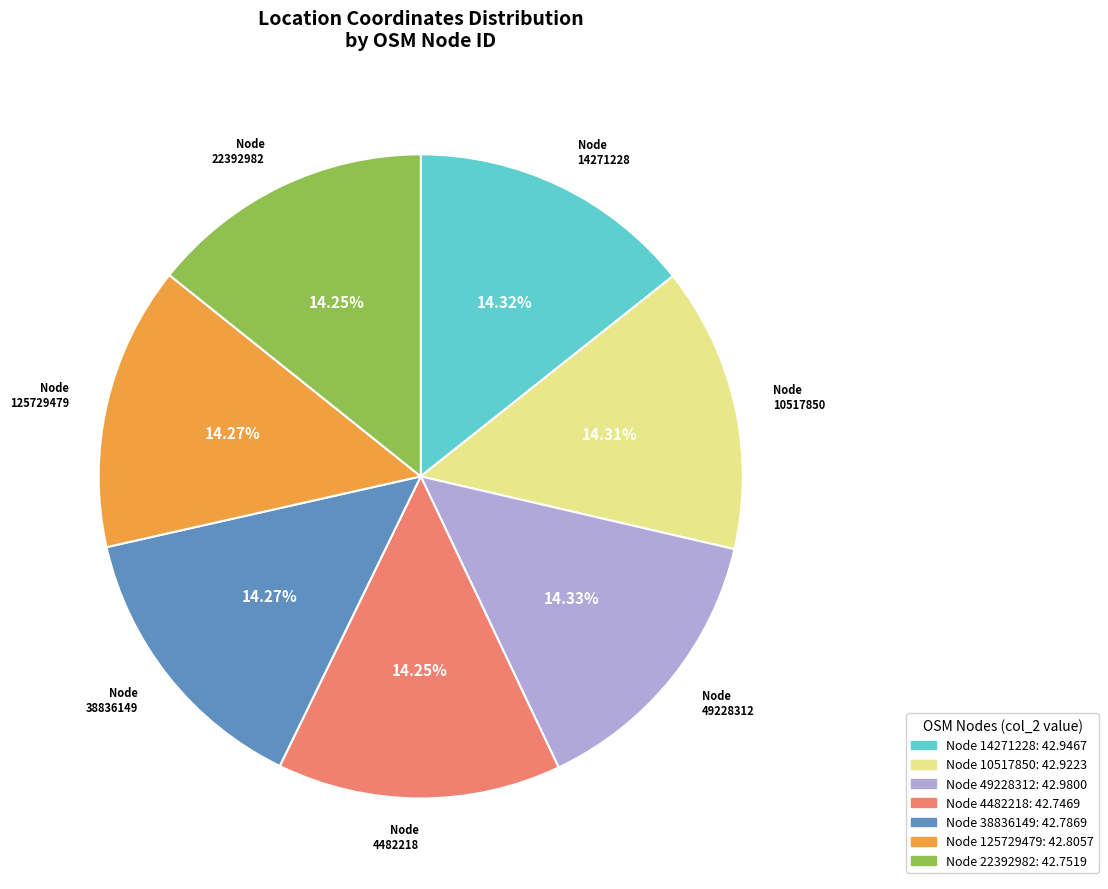

To the nearest percent, what percentage of the pie is 14271228?

14%